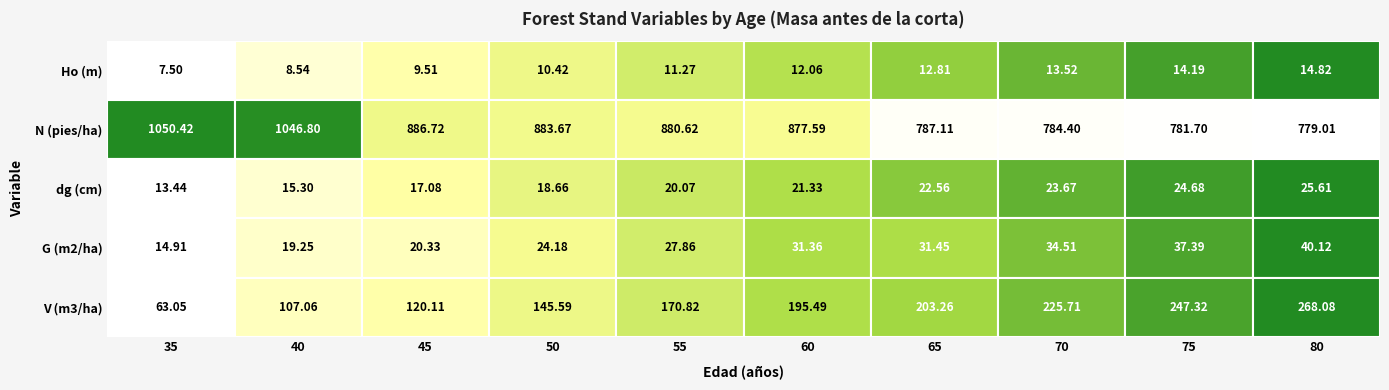

The value of N (pies/ha) at 65 is 465.6. True or false?

False